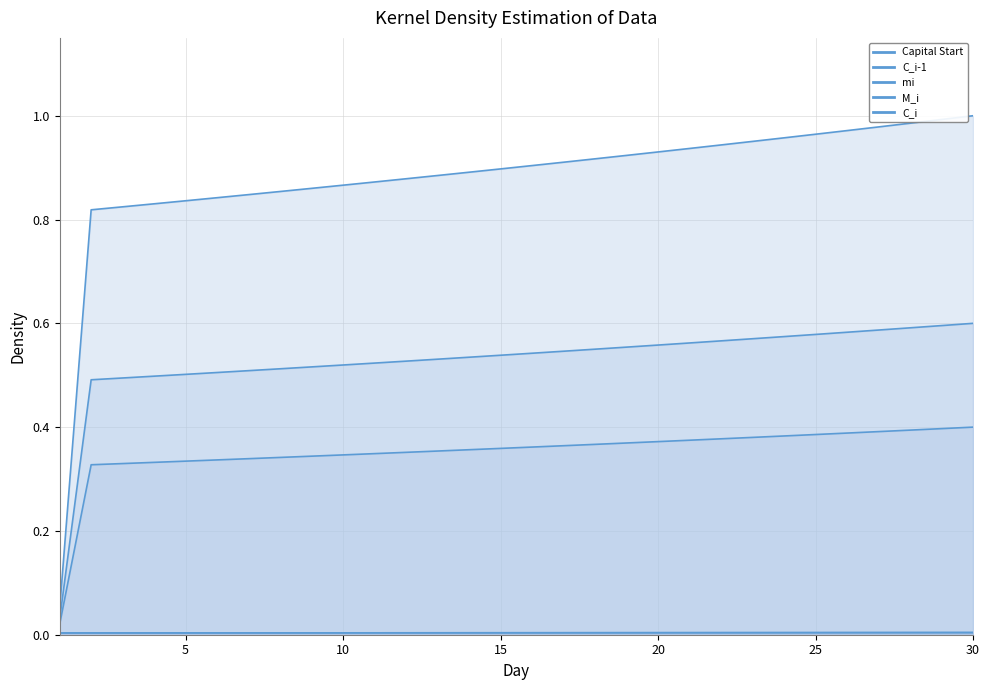

Reading right to left, list all the values displayed in this chart.

Capital Start: 30=1.0	29=1.0	28=1.0	27=1.0	26=1.0	25=1.0	24=1.0	23=1.0	22=0.9	21=0.9	20=0.9	19=0.9	18=0.9	17=0.9	16=0.9	15=0.9	14=0.9	13=0.9	12=0.9	11=0.9	10=0.9	9=0.9	8=0.9	7=0.8	6=0.8	5=0.8	4=0.8	3=0.8	2=0.8	1=0.0
C_i-1: 30=0.0	29=0.0	28=0.0	27=0.0	26=0.0	25=0.0	24=0.0	23=0.0	22=0.0	21=0.0	20=0.0	19=0.0	18=0.0	17=0.0	16=0.0	15=0.0	14=0.0	13=0.0	12=0.0	11=0.0	10=0.0	9=0.0	8=0.0	7=0.0	6=0.0	5=0.0	4=0.0	3=0.0	2=0.0	1=0.0
mi: 30=0.6	29=0.6	28=0.6	27=0.6	26=0.6	25=0.6	24=0.6	23=0.6	22=0.6	21=0.6	20=0.6	19=0.6	18=0.6	17=0.5	16=0.5	15=0.5	14=0.5	13=0.5	12=0.5	11=0.5	10=0.5	9=0.5	8=0.5	7=0.5	6=0.5	5=0.5	4=0.5	3=0.5	2=0.5	1=0.0
M_i: 30=0.4	29=0.4	28=0.4	27=0.4	26=0.4	25=0.4	24=0.4	23=0.4	22=0.4	21=0.4	20=0.4	19=0.4	18=0.4	17=0.4	16=0.4	15=0.4	14=0.4	13=0.4	12=0.4	11=0.3	10=0.3	9=0.3	8=0.3	7=0.3	6=0.3	5=0.3	4=0.3	3=0.3	2=0.3	1=0.0
C_i: 30=0.0	29=0.0	28=0.0	27=0.0	26=0.0	25=0.0	24=0.0	23=0.0	22=0.0	21=0.0	20=0.0	19=0.0	18=0.0	17=0.0	16=0.0	15=0.0	14=0.0	13=0.0	12=0.0	11=0.0	10=0.0	9=0.0	8=0.0	7=0.0	6=0.0	5=0.0	4=0.0	3=0.0	2=0.0	1=0.0